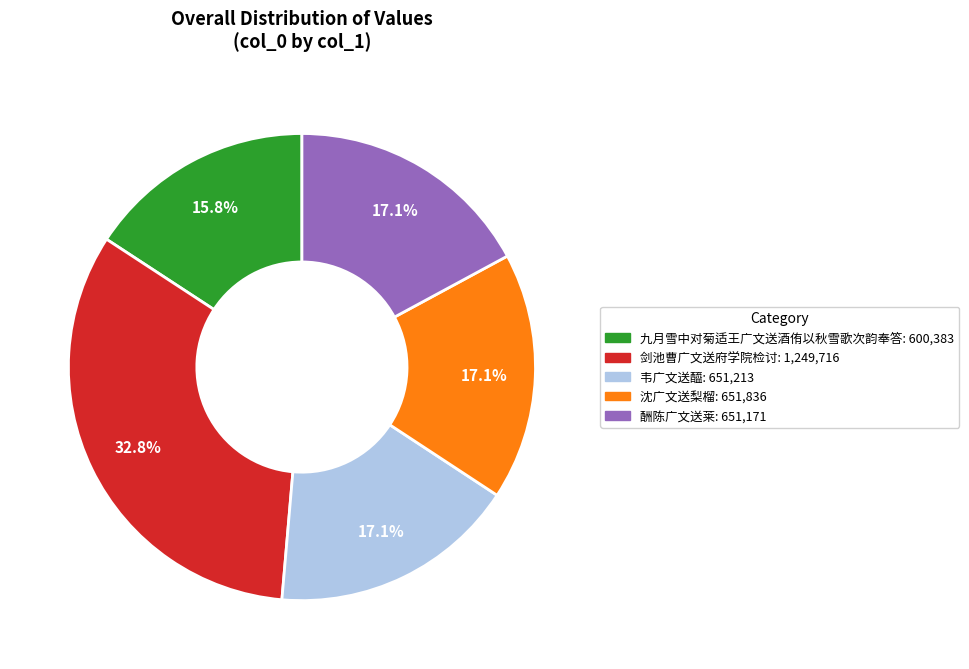

Approximately how many times larger is the value at 韦广文送醯 compared to 沈广文送梨榴?

1.0